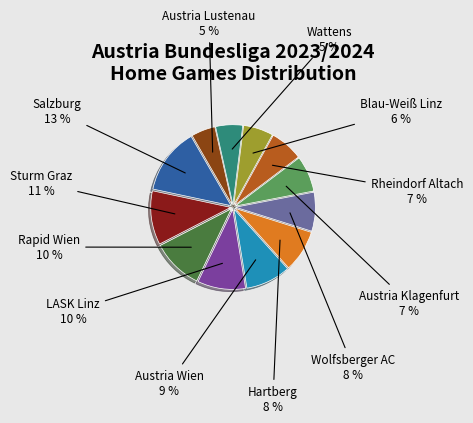

Does any single category account for the majority?

No